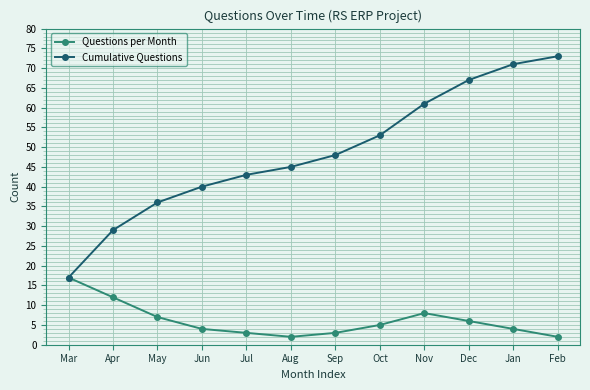

What is the difference between the Questions per Month values at Feb and Dec?

4